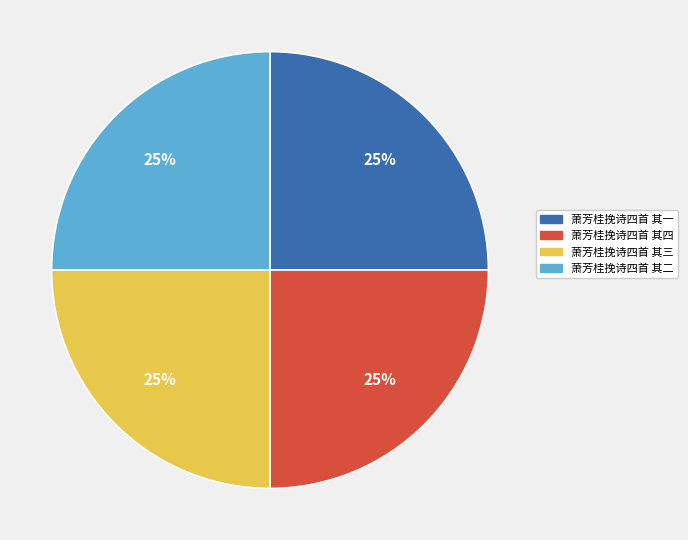

Count the number of slices in the pie.

4